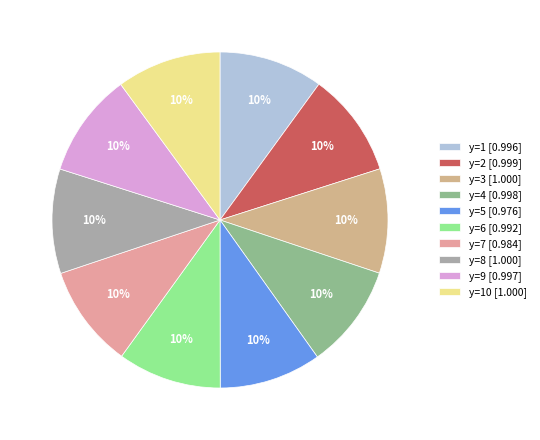

How many segments does this pie chart have?

10